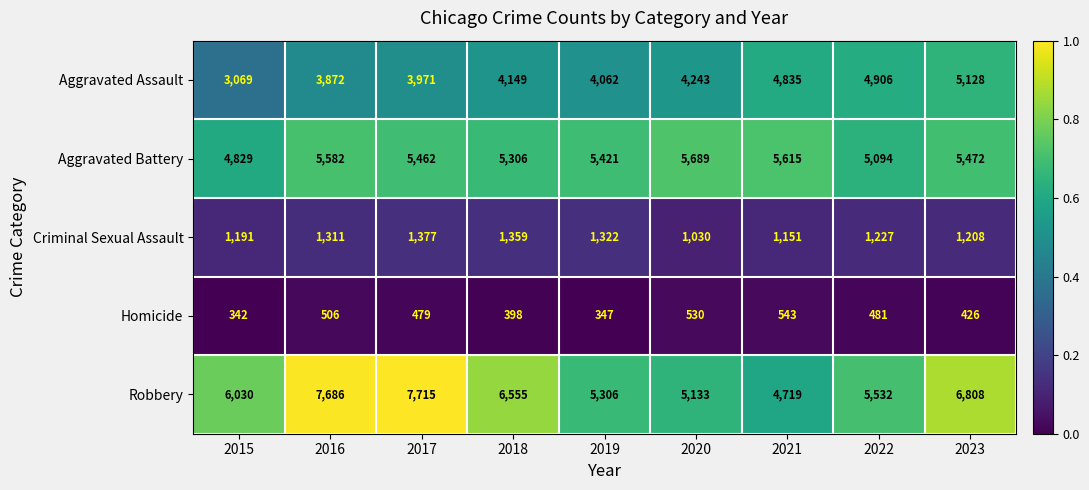

Is it true that Aggravated Battery equals 7303 at 2018?

False